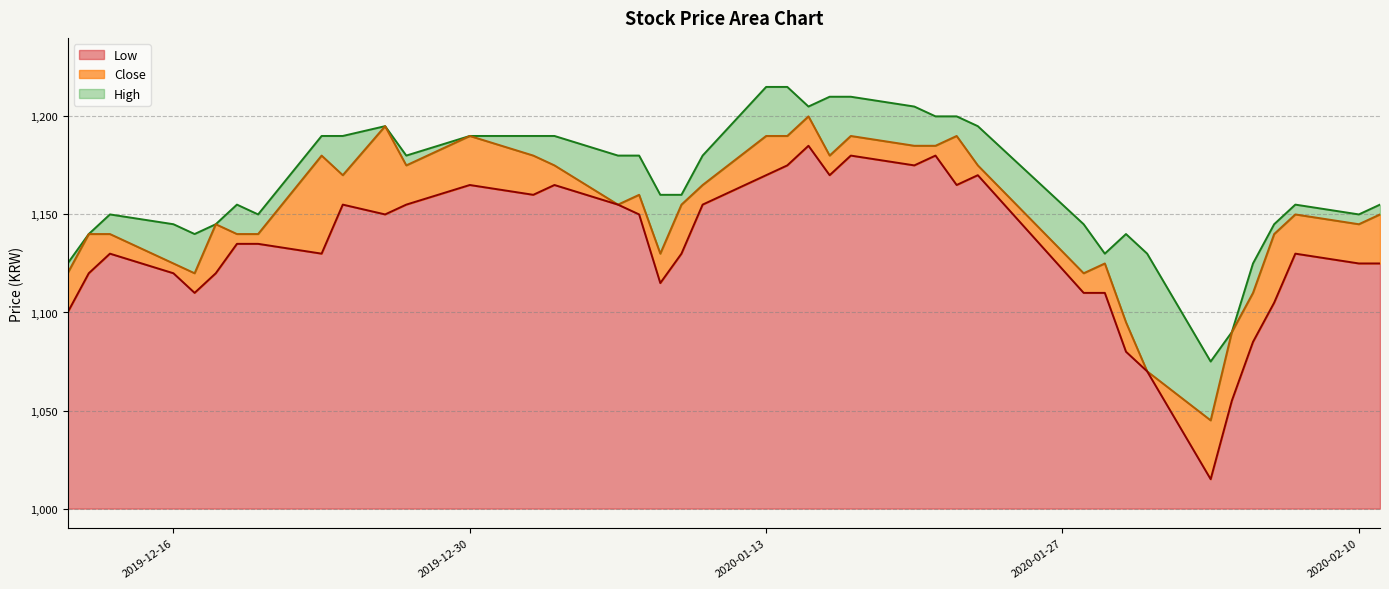

What is the maximum value for Low?

185